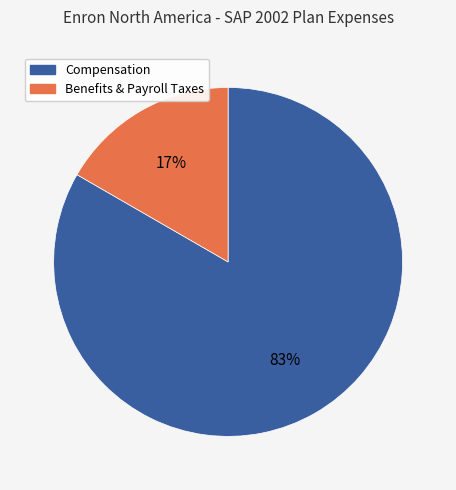

To the nearest percent, what percentage of the pie is Compensation?

83%